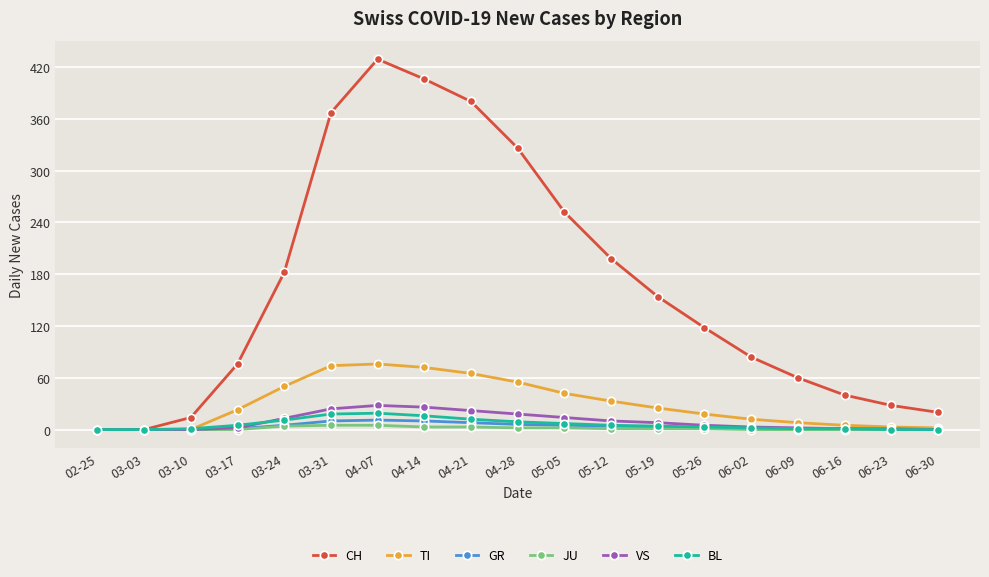

How many distinct data groups are displayed?

6